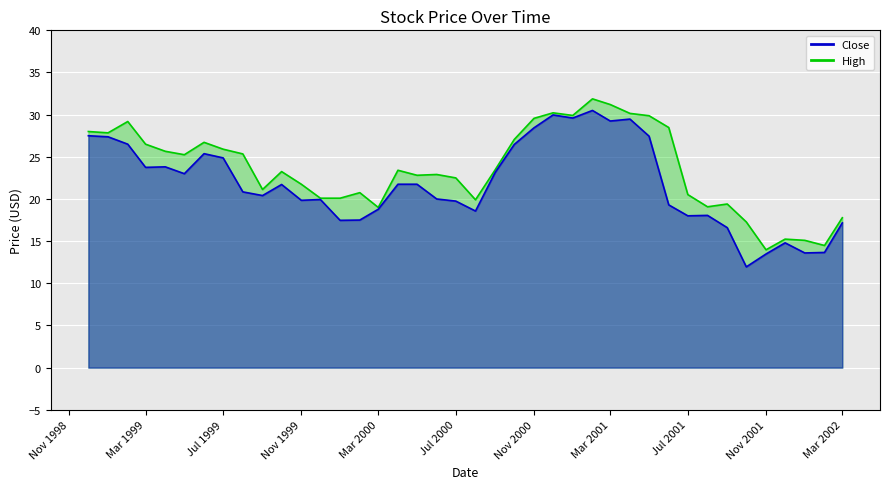

What is the difference between the Close values at 1999-02 and 2000-05?

4.8